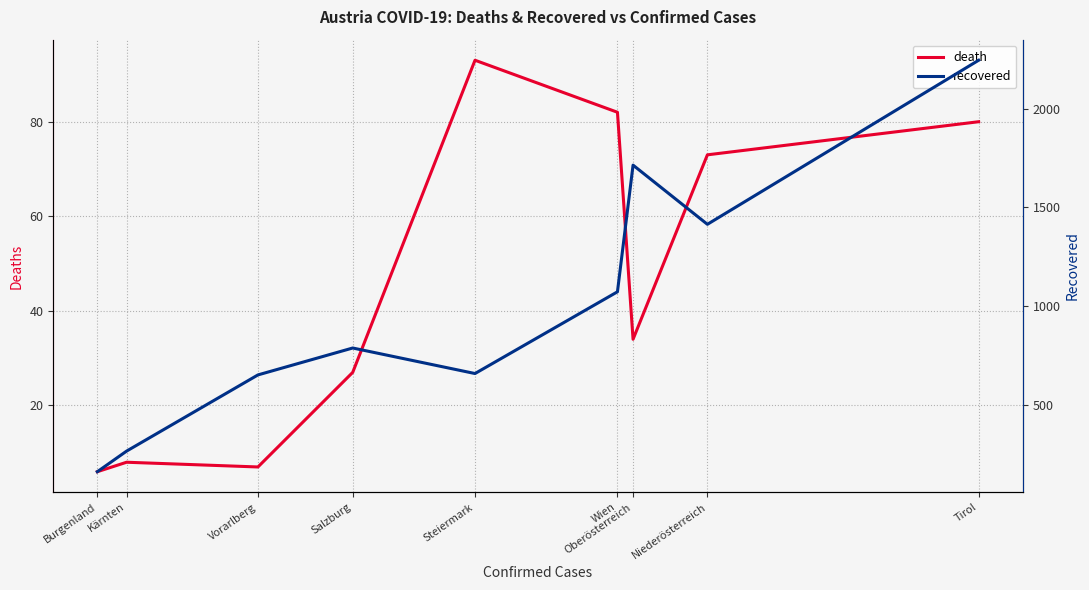

True or false: recovered has more than 2 interior local peaks.

False